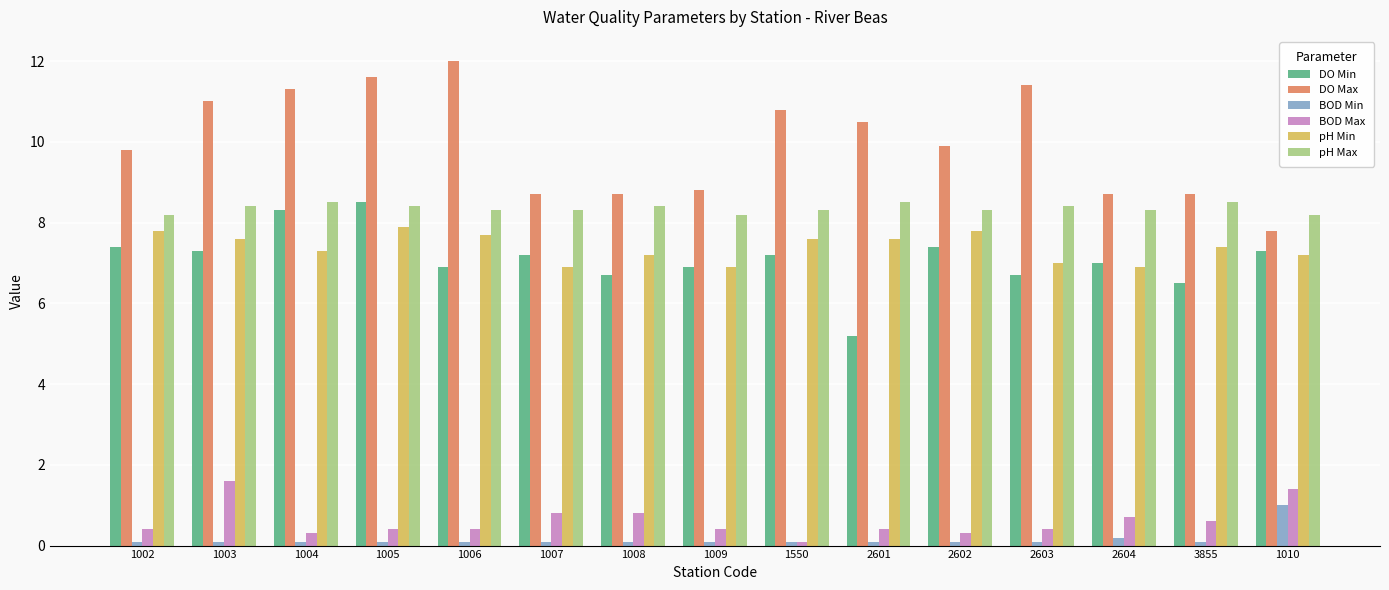

What is the label of the 8th bar from the right?

1009